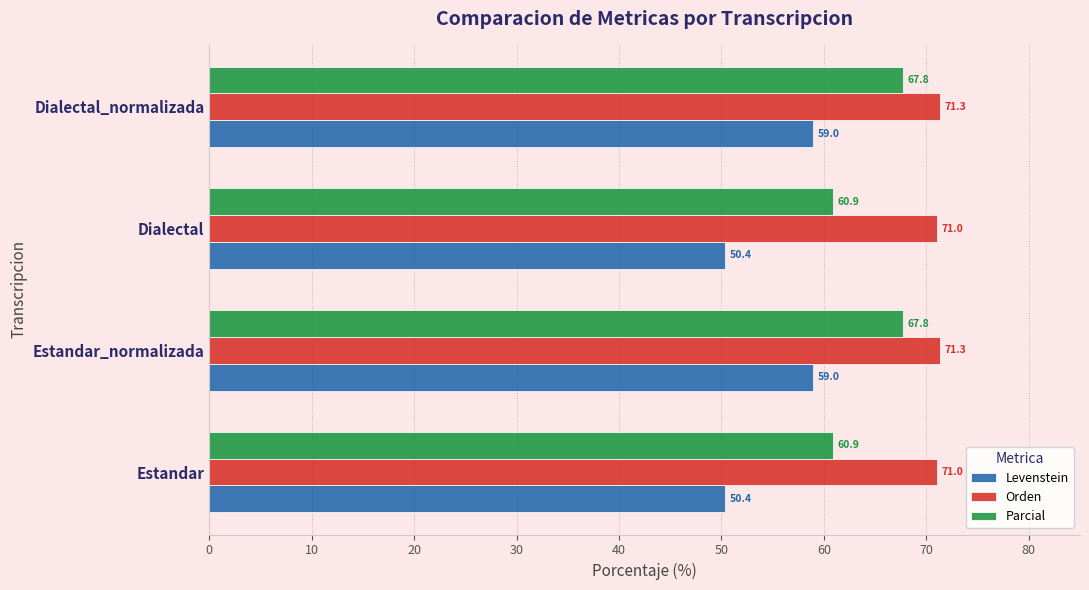

What is the average value of the Parcial series?

64.3